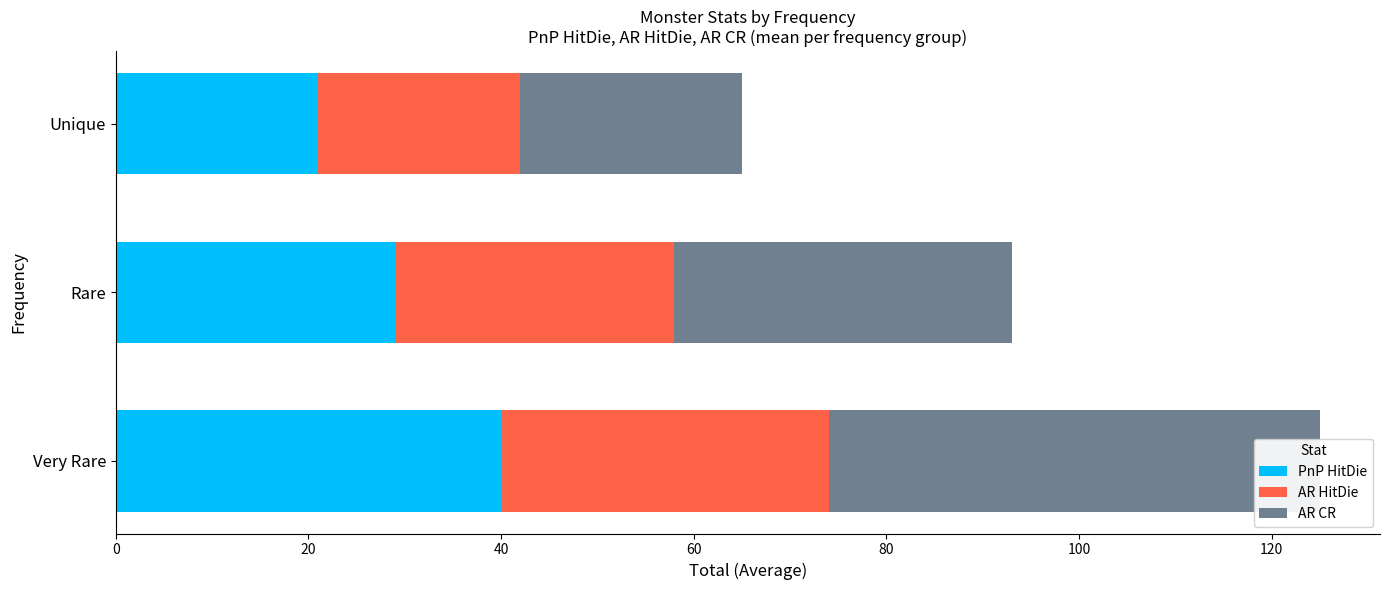

Is the value of AR HitDie at Rare greater than the value of PnP HitDie at Unique?

Yes